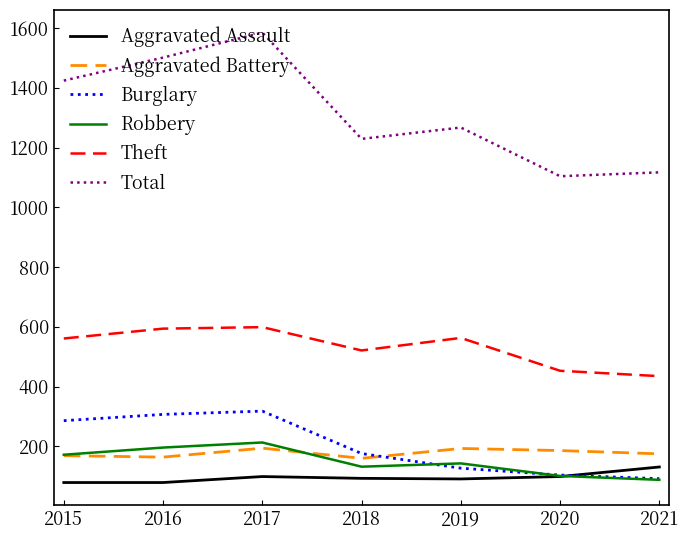

What is the average value of the Aggravated Assault series?

96